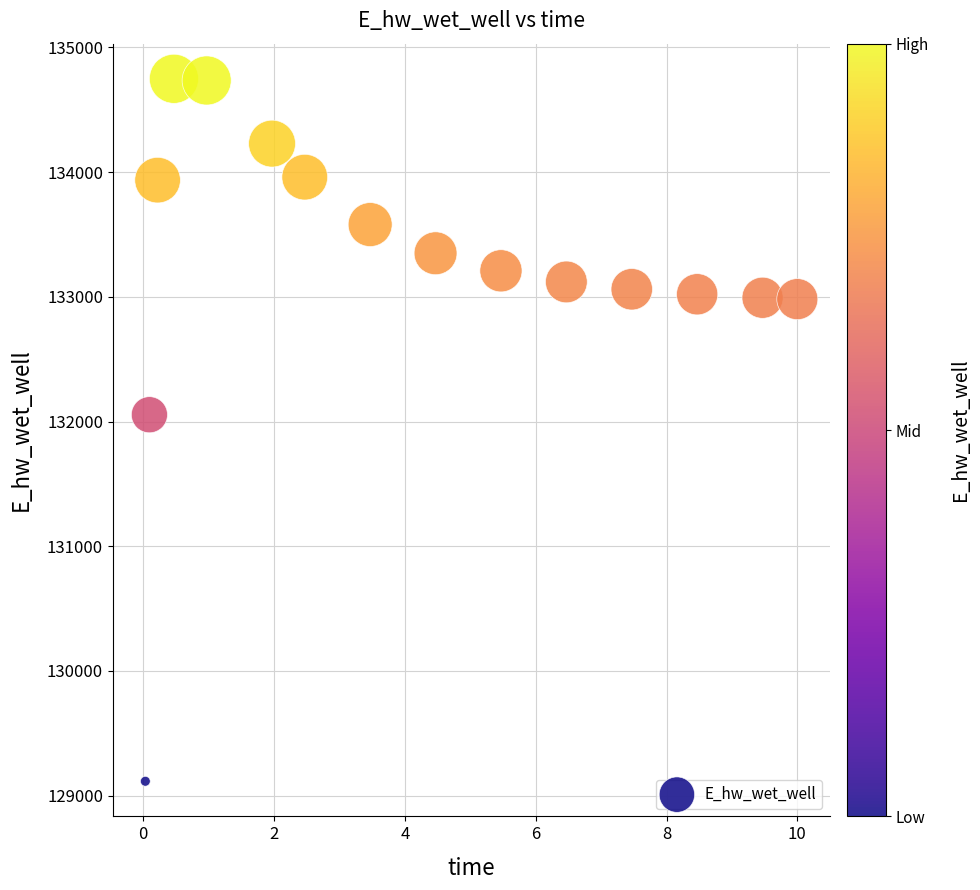

What is the range of X values (max minus min)?

10.0